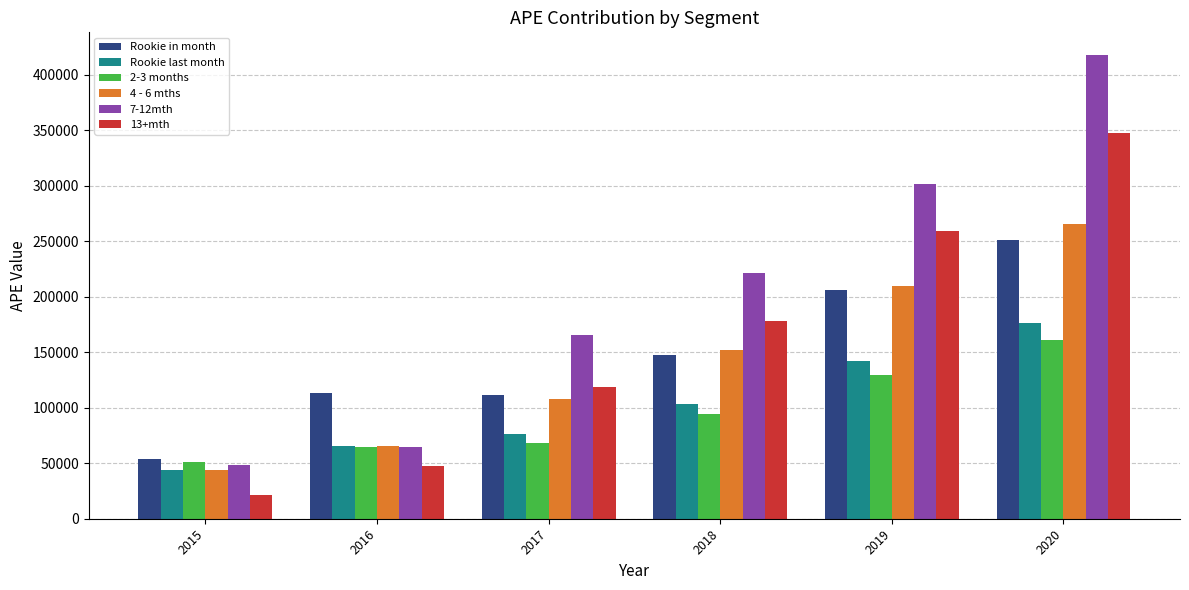

Is it true that 4 - 6 mths equals 273766.3 at 2019?

False